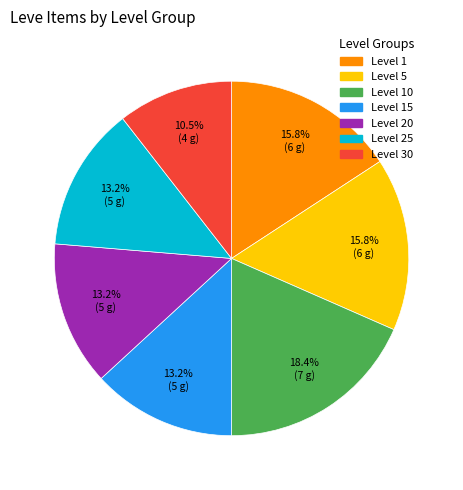

To the nearest percent, what is the average slice percentage?

14%